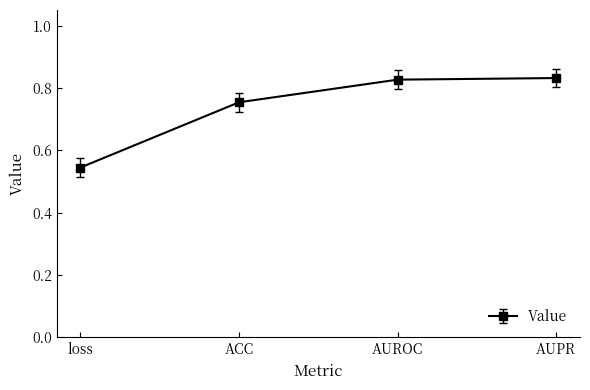

What is the label of the 4th point from the right?

loss